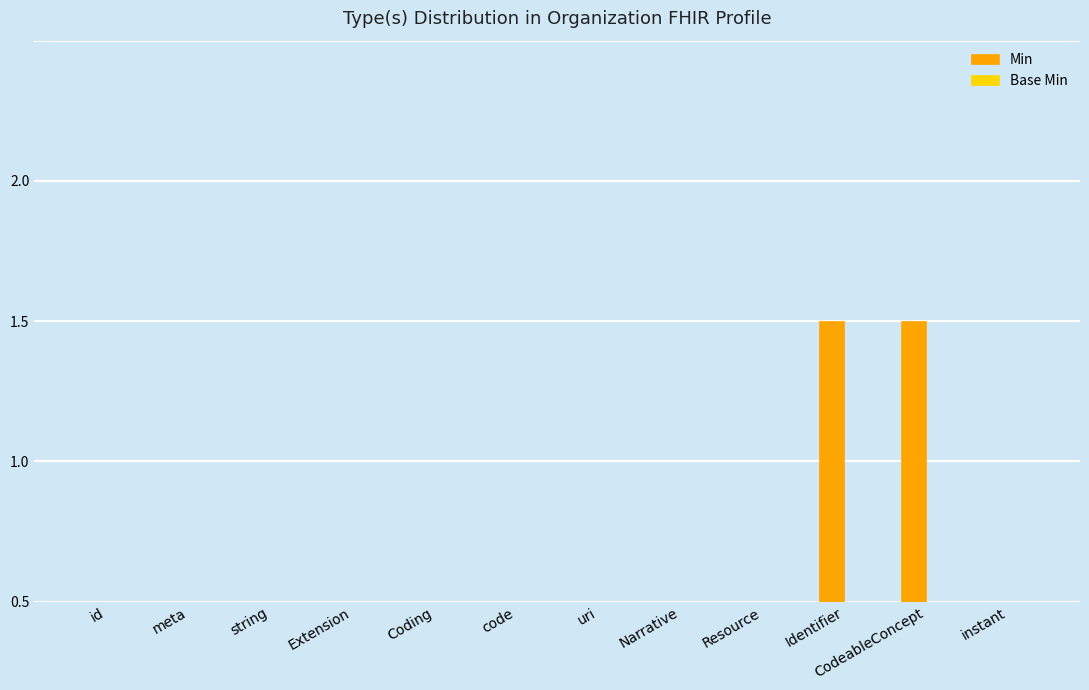

Does the chart contain stacked bars?

No